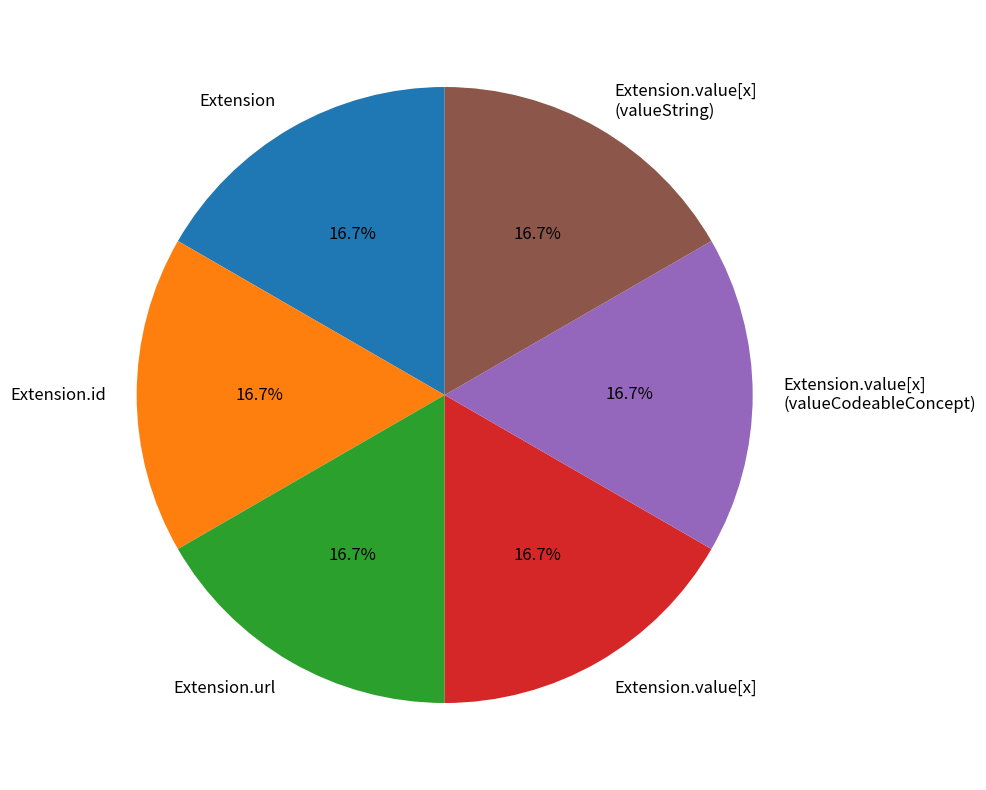

How many segments does this pie chart have?

6